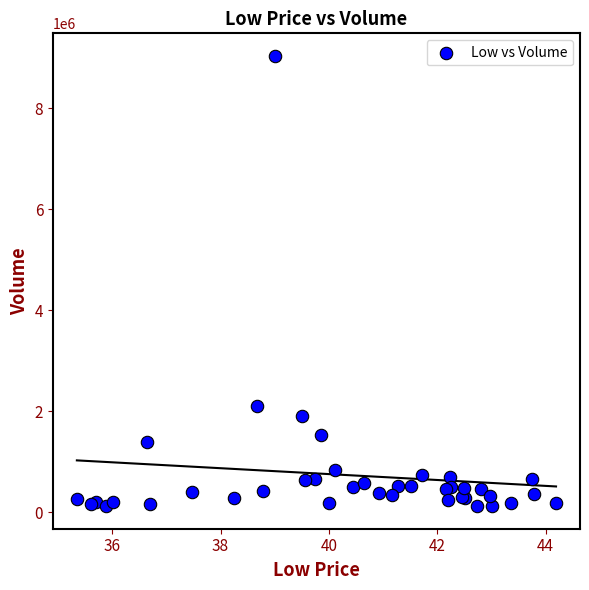

What Y value in the scatter plot is closest to 4576150?

2094500